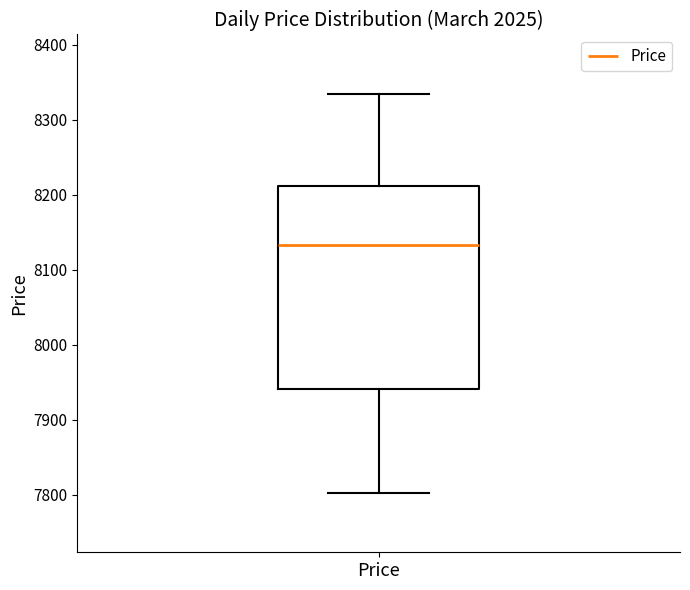

Transcribe this box plot: give where the median line is, the range the box spans, and where the two whiskers end, as read against the y-axis. The values are not printed on the chart, so give them approximately, as read against the axis.

median 8130, box 7940 to 8210, whiskers 7800 to 8330